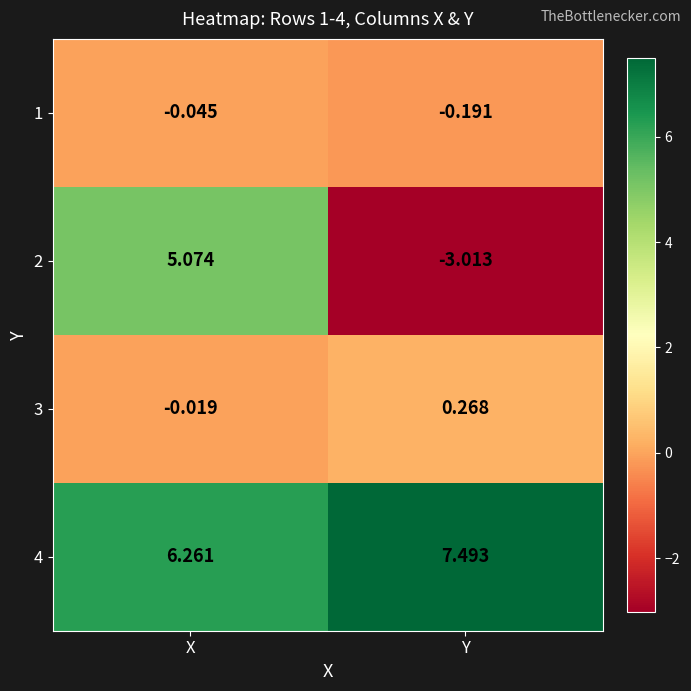

List the labels in order of 1 value, largest first.

X, Y